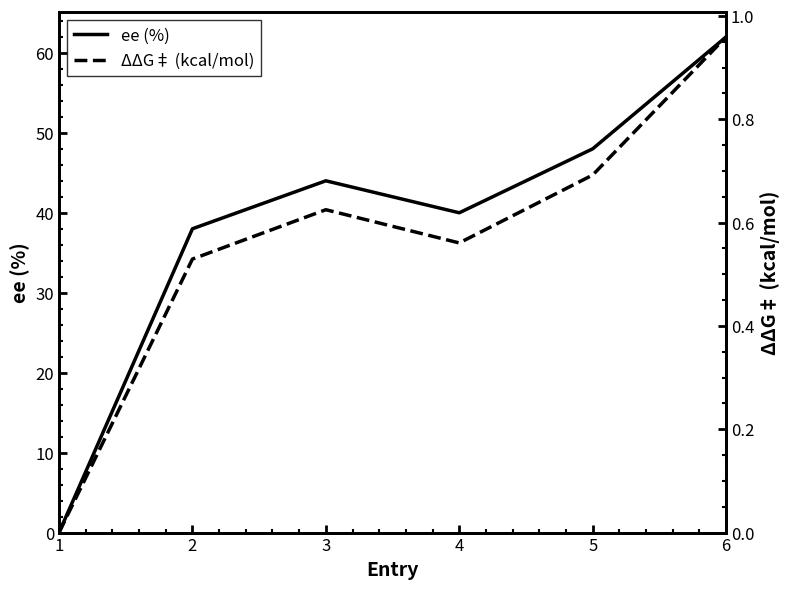

How many lines are shown in the chart?

2